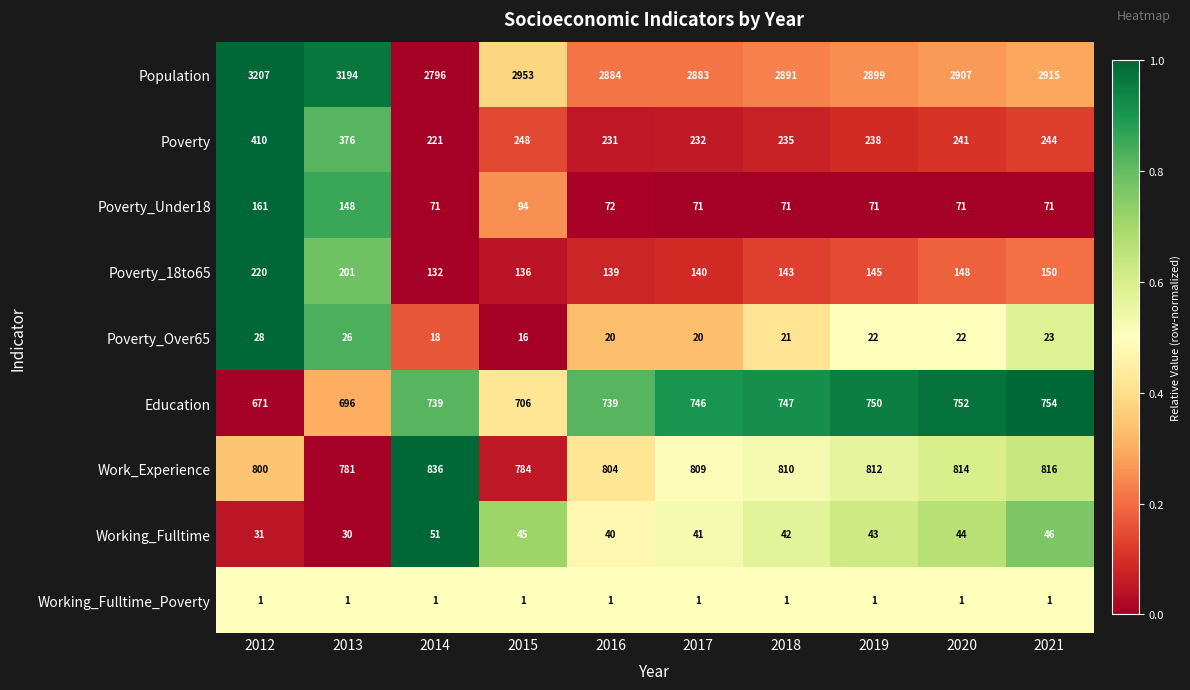

Between 2017 and 2019, which series saw the biggest shift?

Population